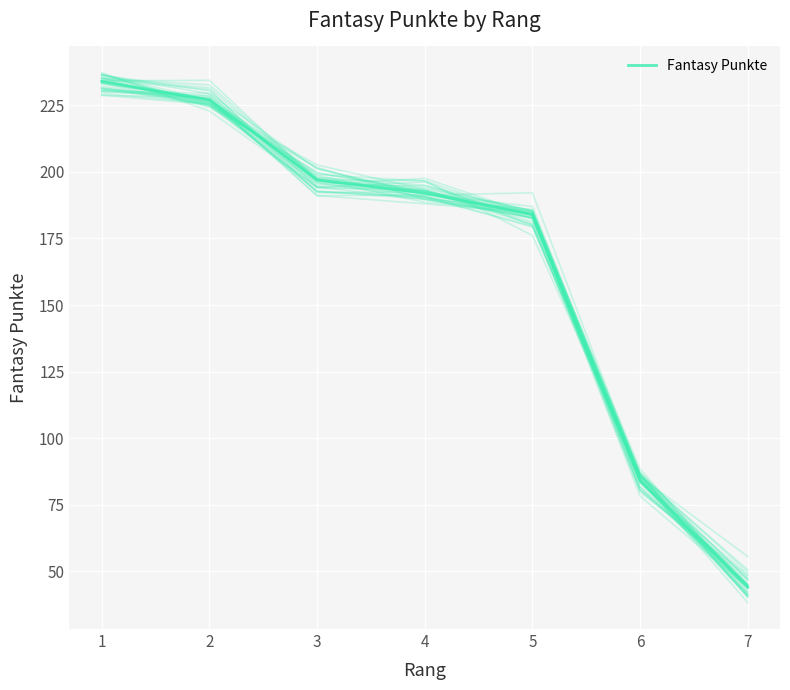

What is the change in value from 4 to 6?

-108